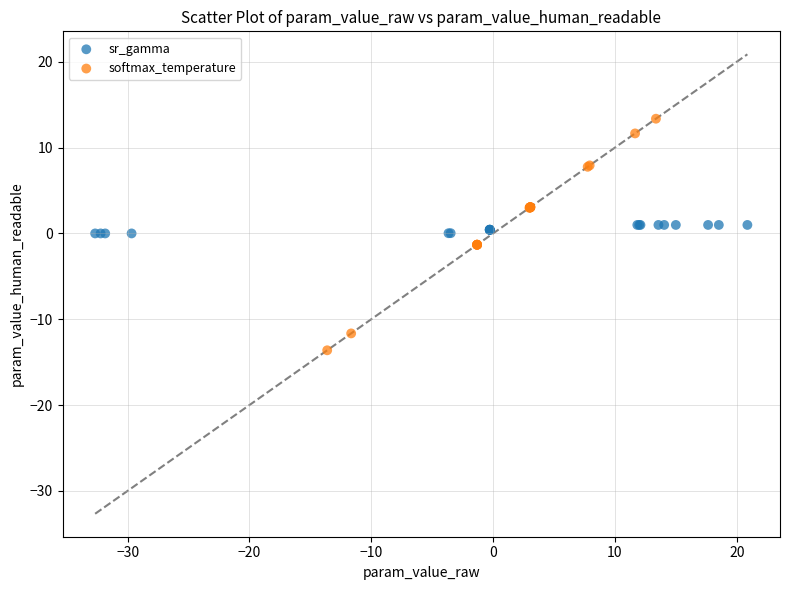

Which series reaches the minimum Y coordinate?

softmax_temperature